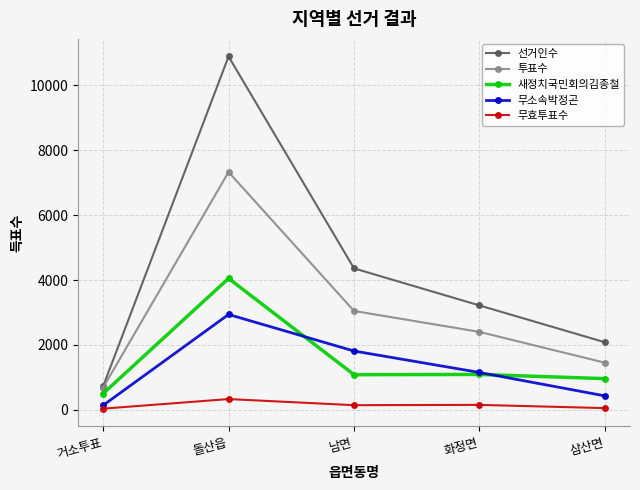

Is the value of 투표수 at 남면 greater than the value of 선거인수 at 돌산읍?

No